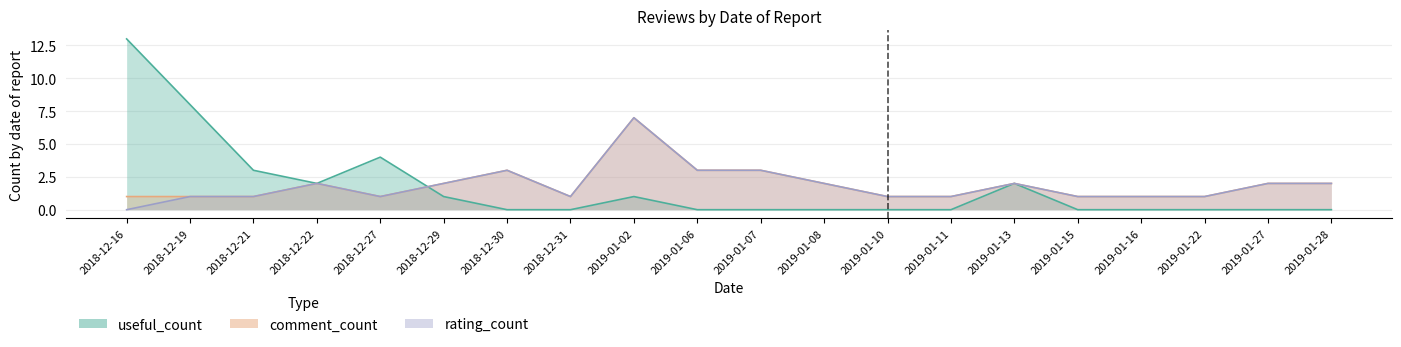

Where is the first local minimum for rating_count?

2018-12-27